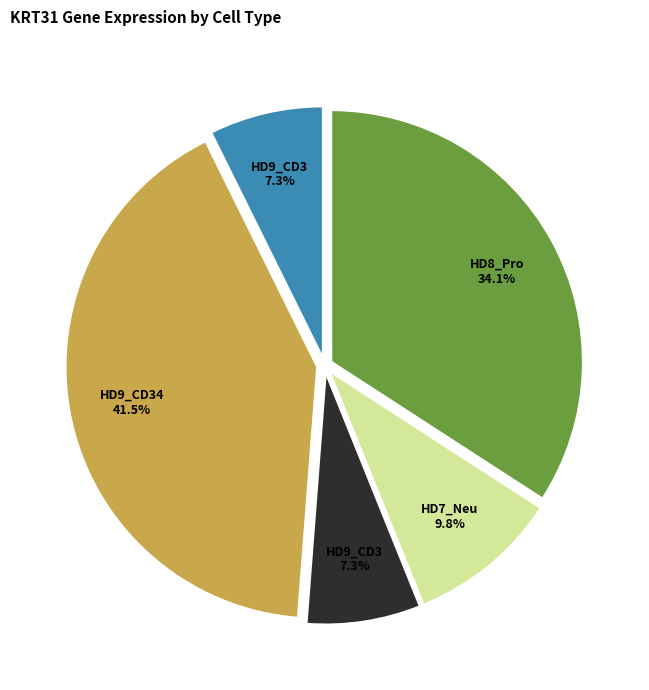

Is there any slice that represents more than half of the pie?

No